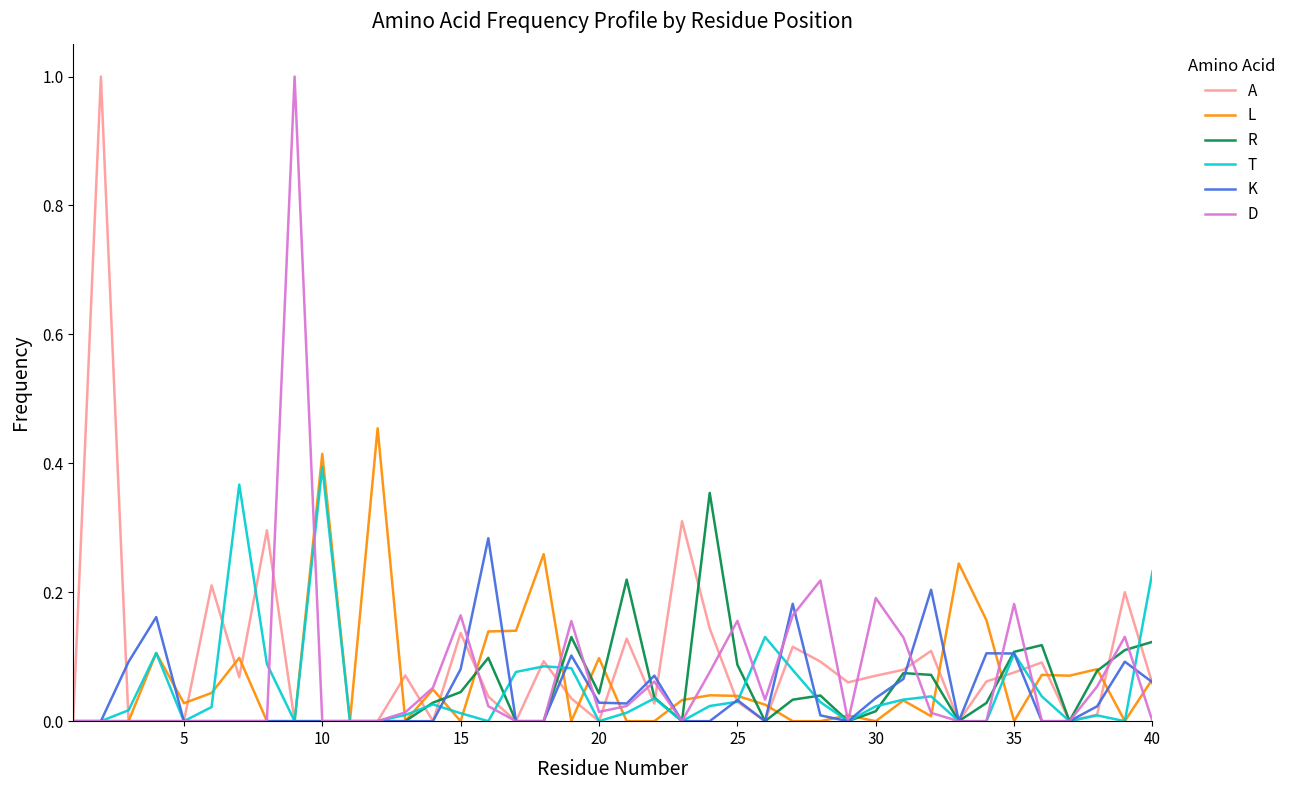

What is the maximum value shown in the chart?

1.0